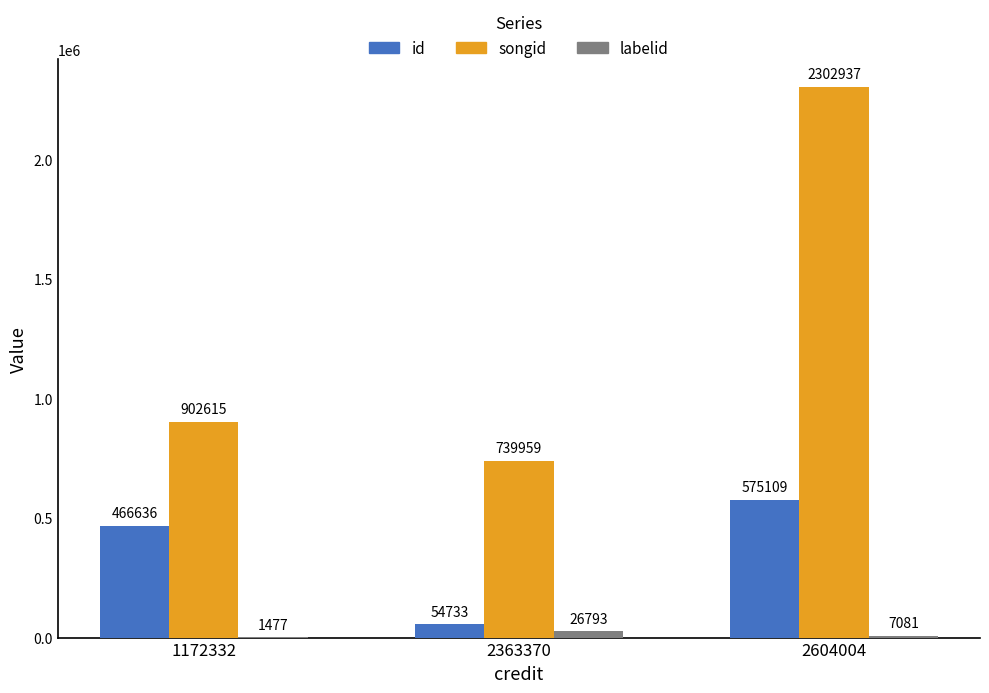

Read the songid value at 2604004, to the nearest 50.

2302950